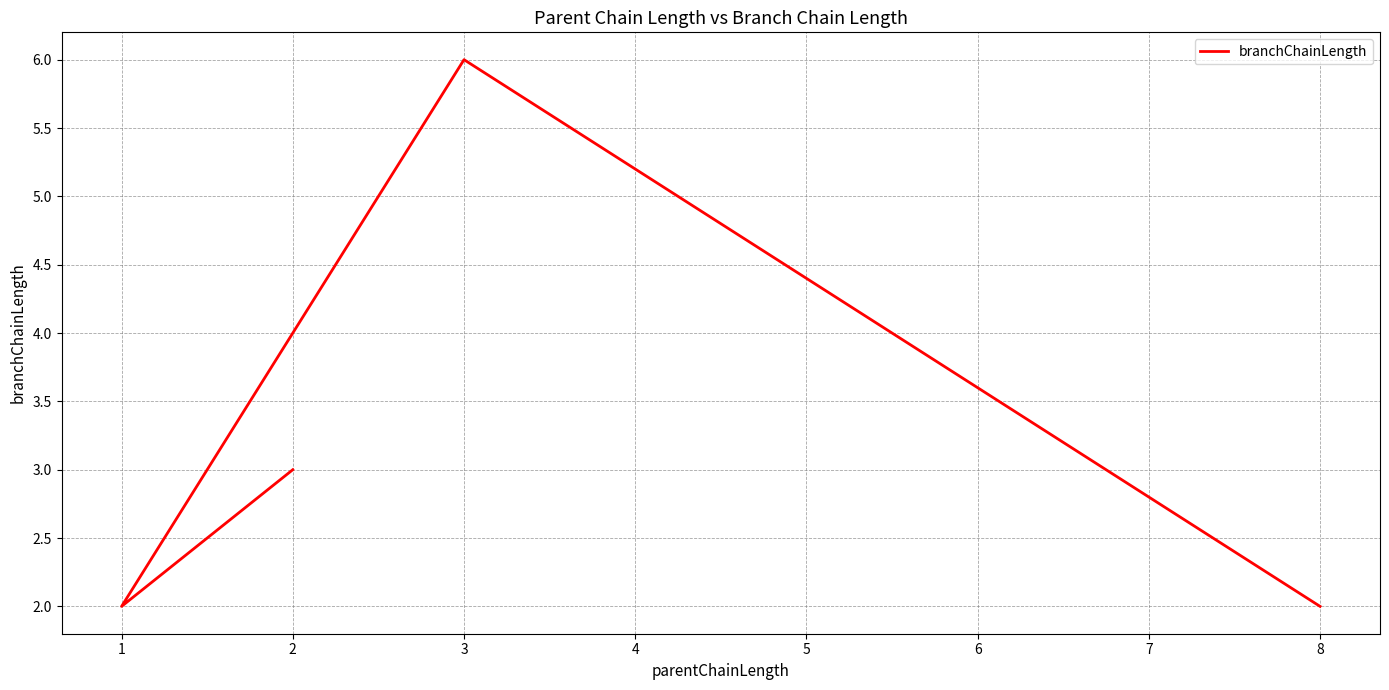

What is the change in value from 2 to 1?

-1